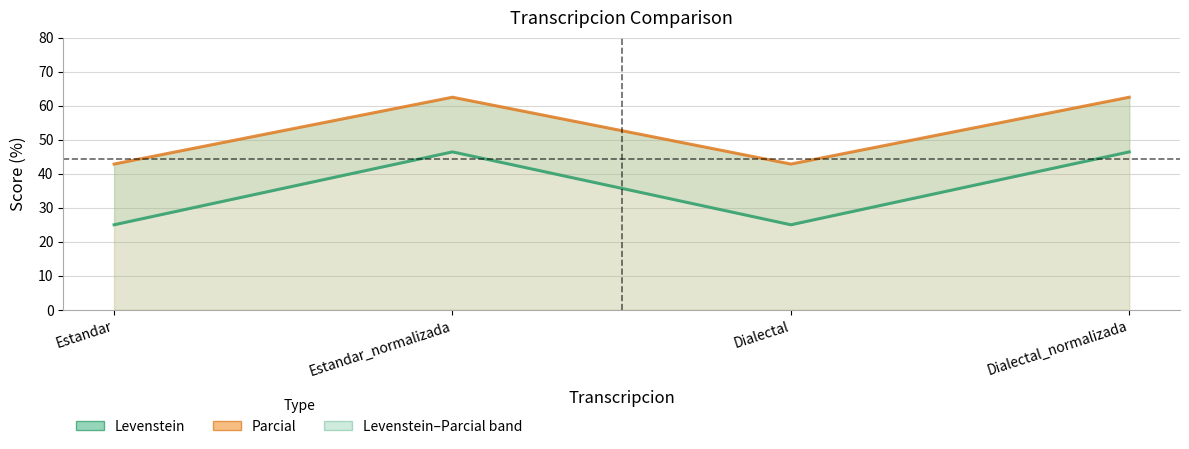

Read the Parcial value at Dialectal_normalizada.

62.5